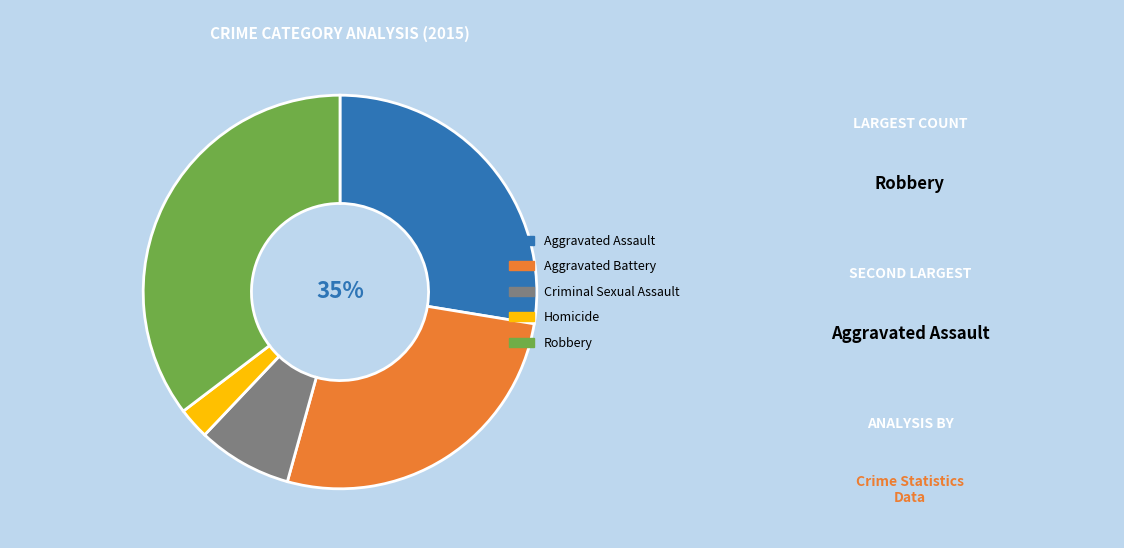

How many segments does this pie chart have?

5